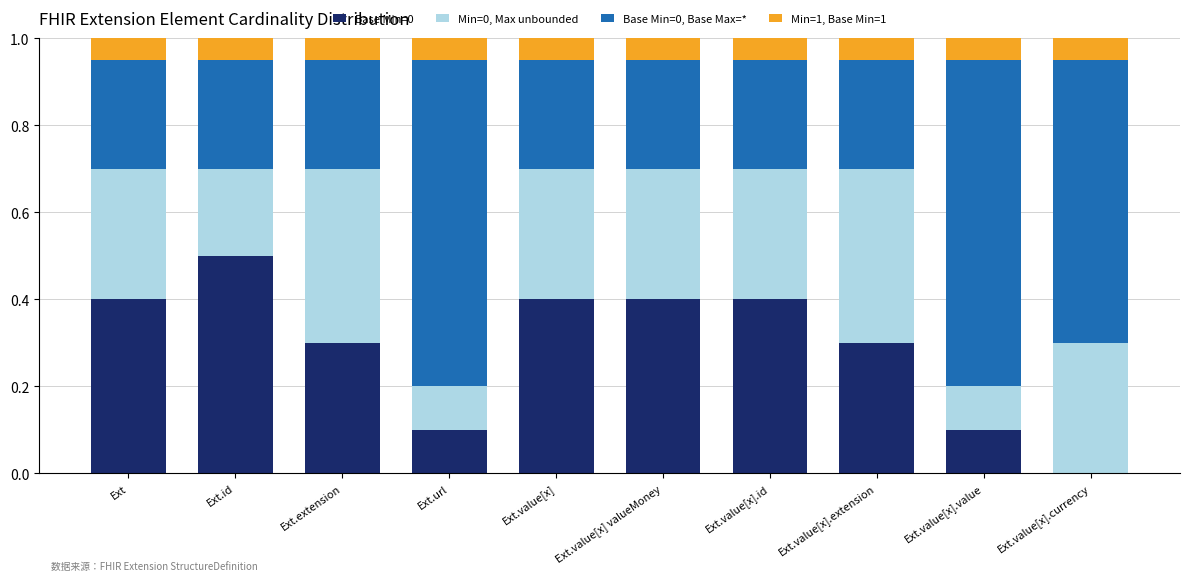

Does the chart contain stacked bars?

Yes